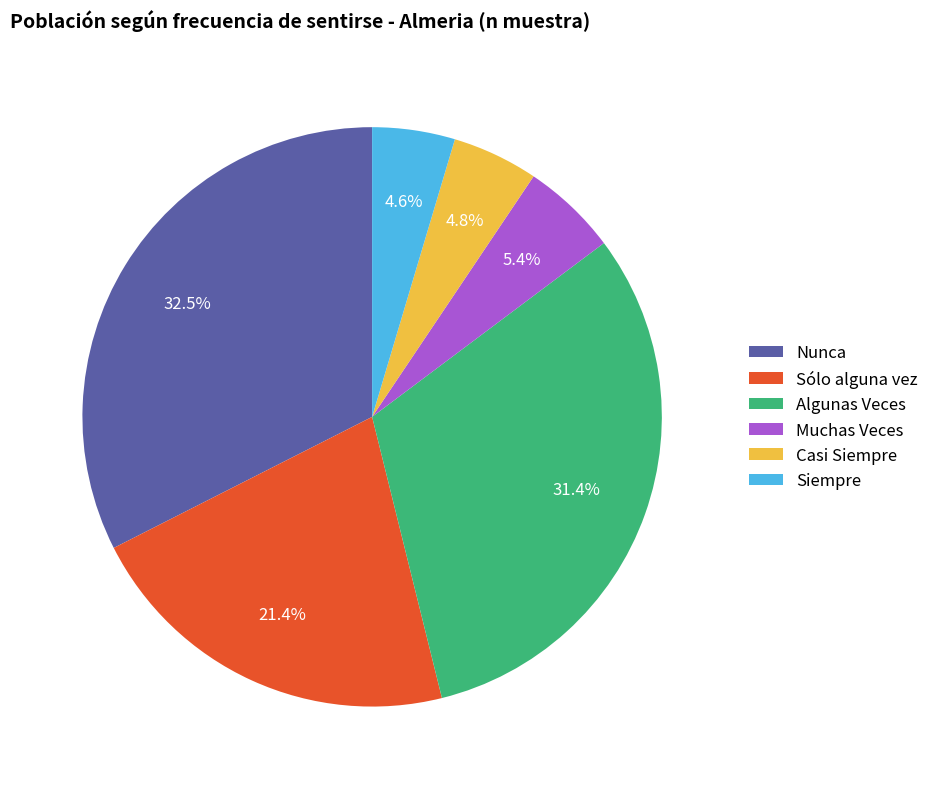

Does Casi Siempre represent more than half of the total?

No